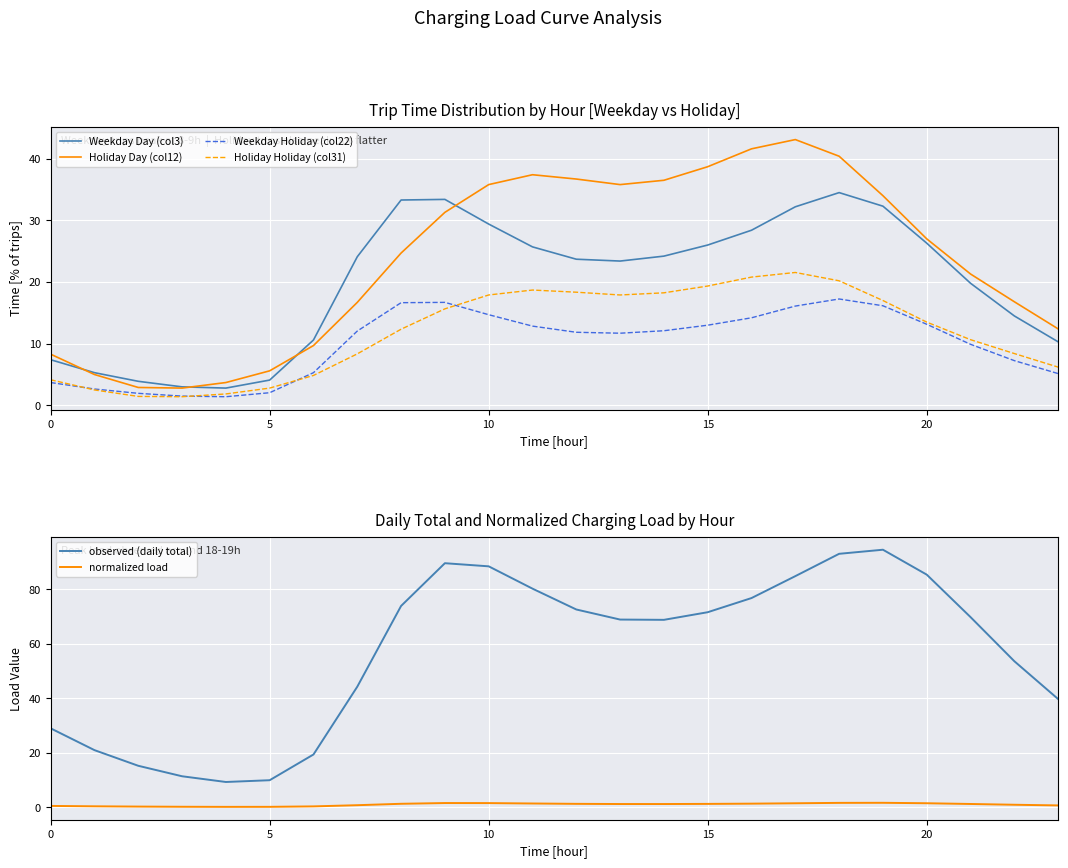

What are all the series names shown in the legend?

Weekday Day (col3), Holiday Day (col12), Weekday Holiday (col22), Holiday Holiday (col31), observed (daily total), normalized load